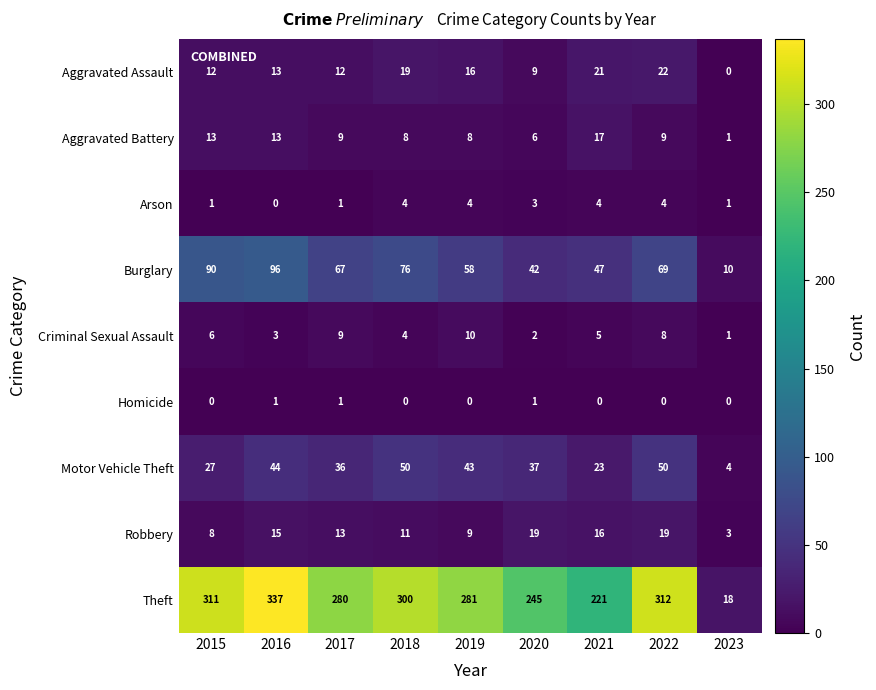

Which series has the widest spread of values?

Theft